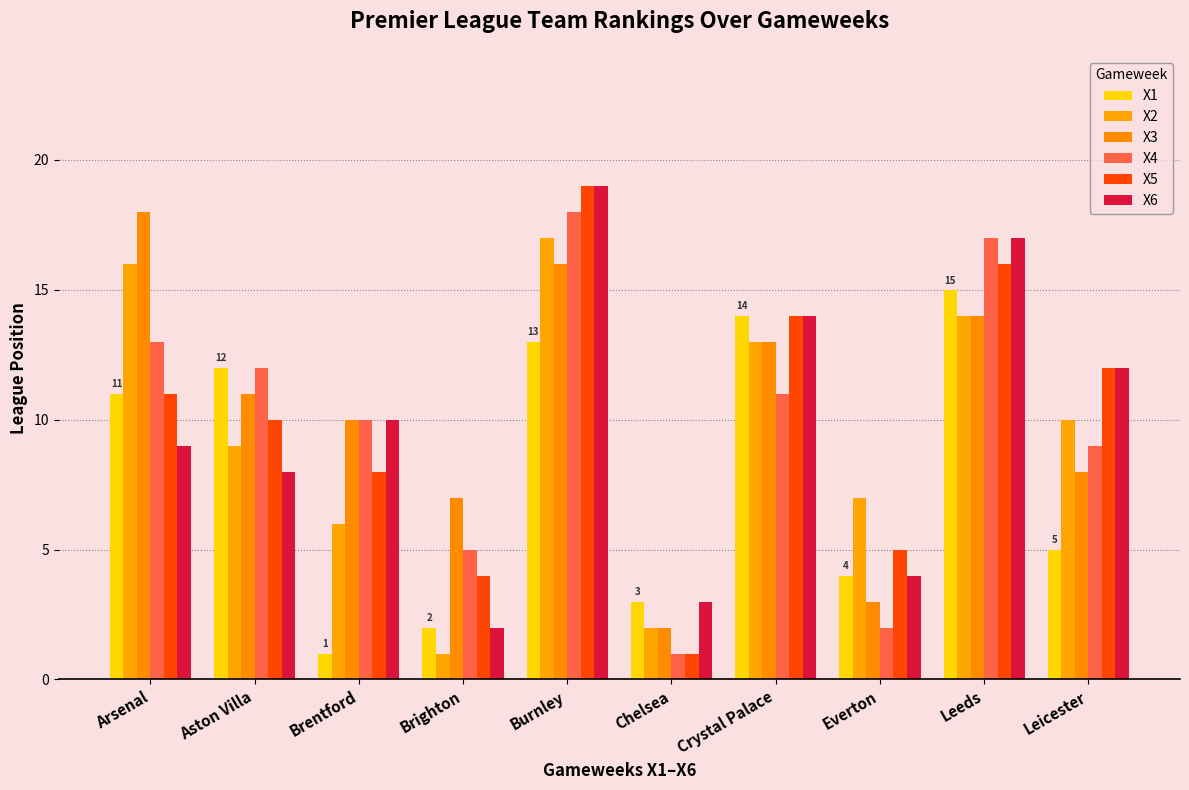

What is the spread (max minus min) of values at Leicester?

7